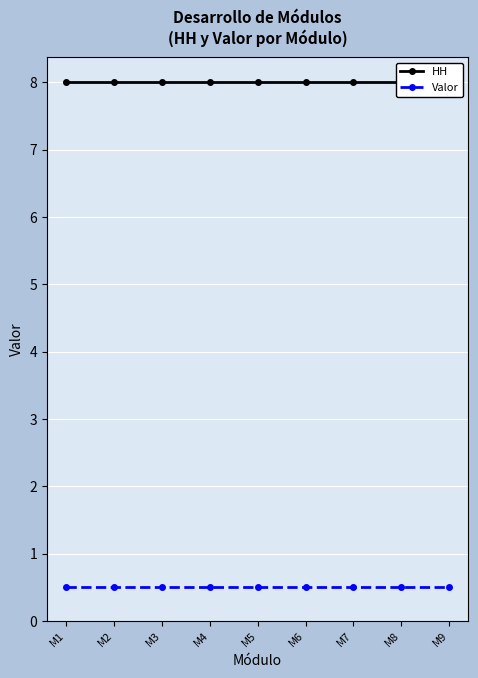

True or false: Valor and HH cross at least once.

False